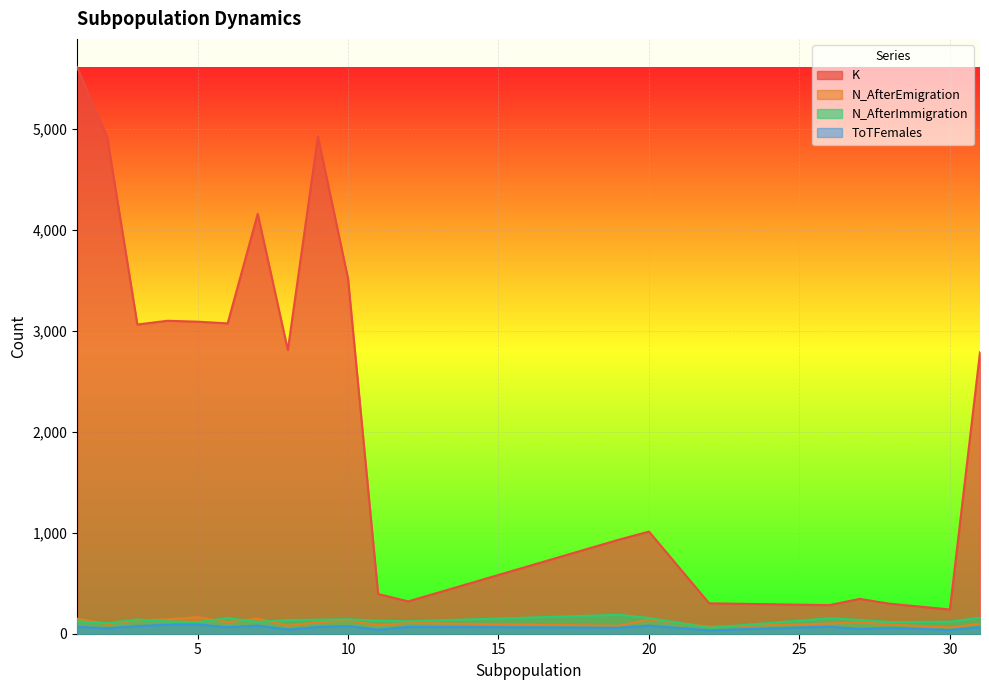

How many interior local peaks does the K series have?

5